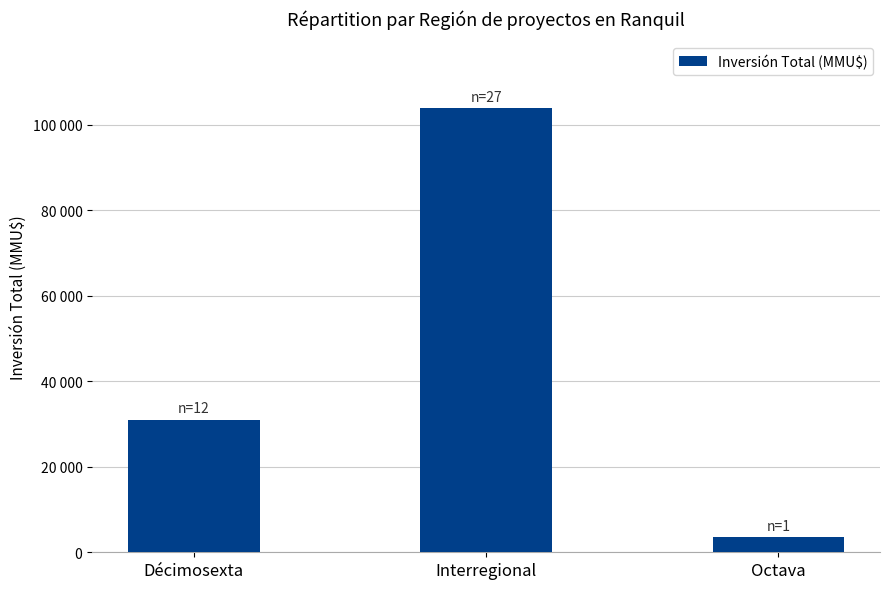

The value at Interregional is 175040. True or false?

False